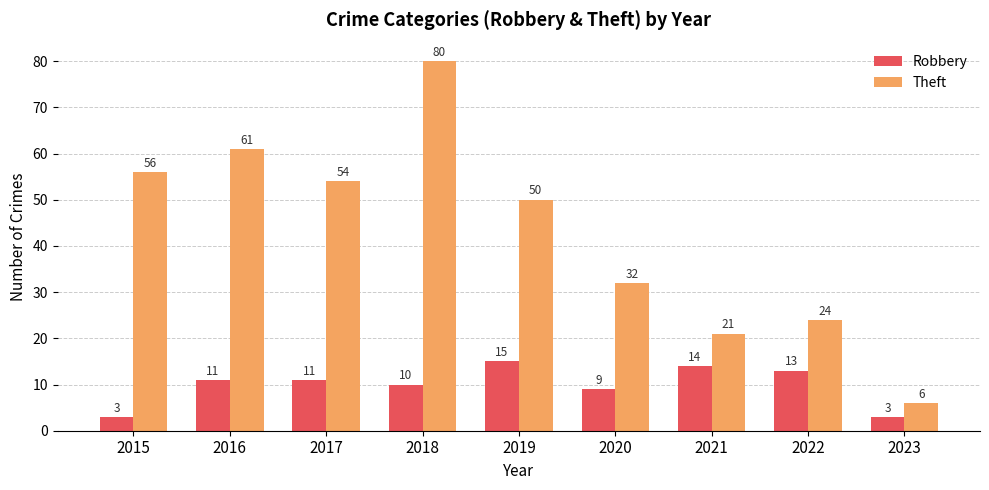

True or false: Theft has a value of 36 at 2021.

False